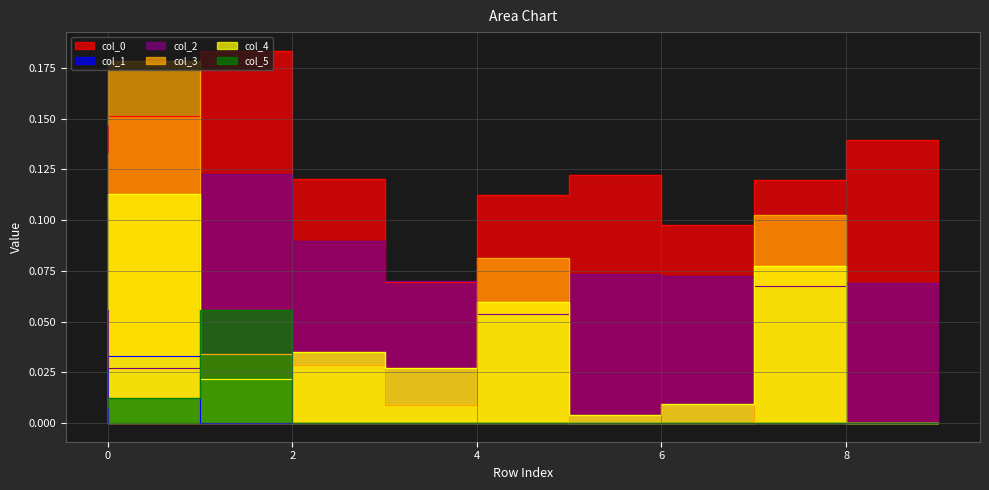

How many values in 1 are above zero?

7